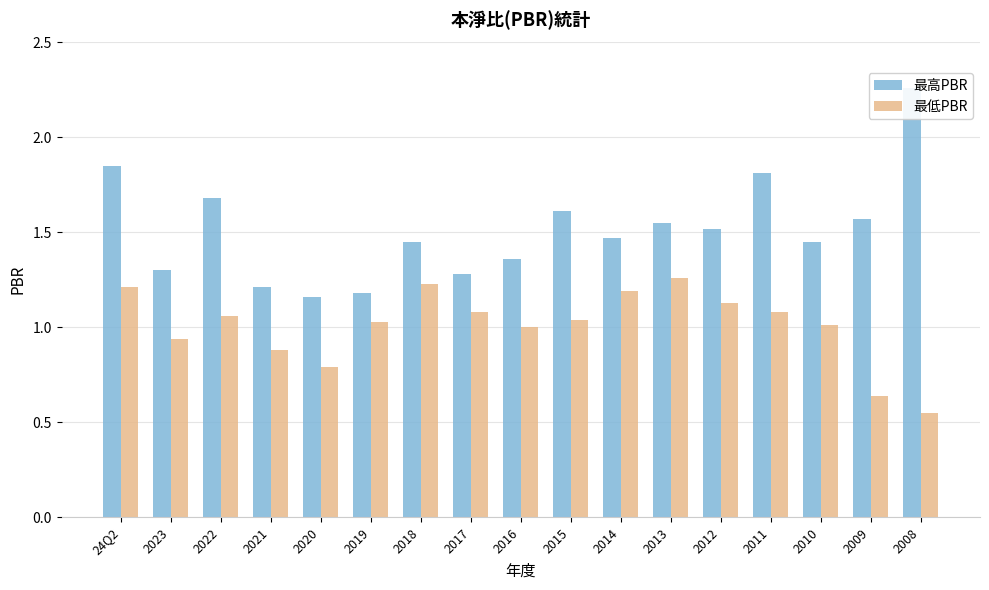

How many bars are there in each group?

2